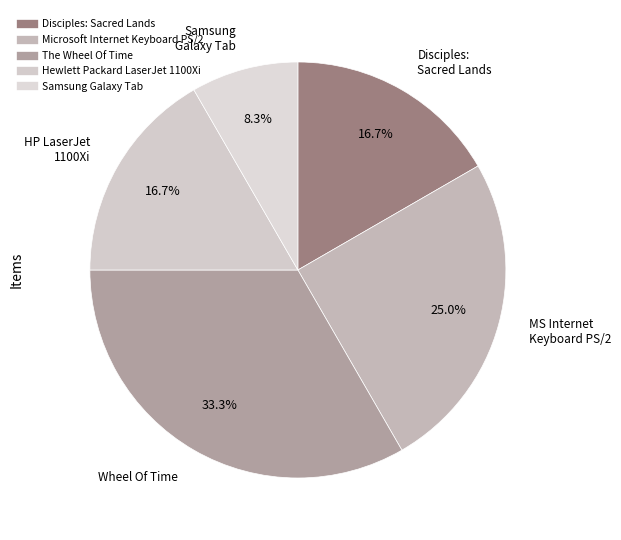

What is the change in value from The Wheel Of Time to Samsung Galaxy Tab?

-3